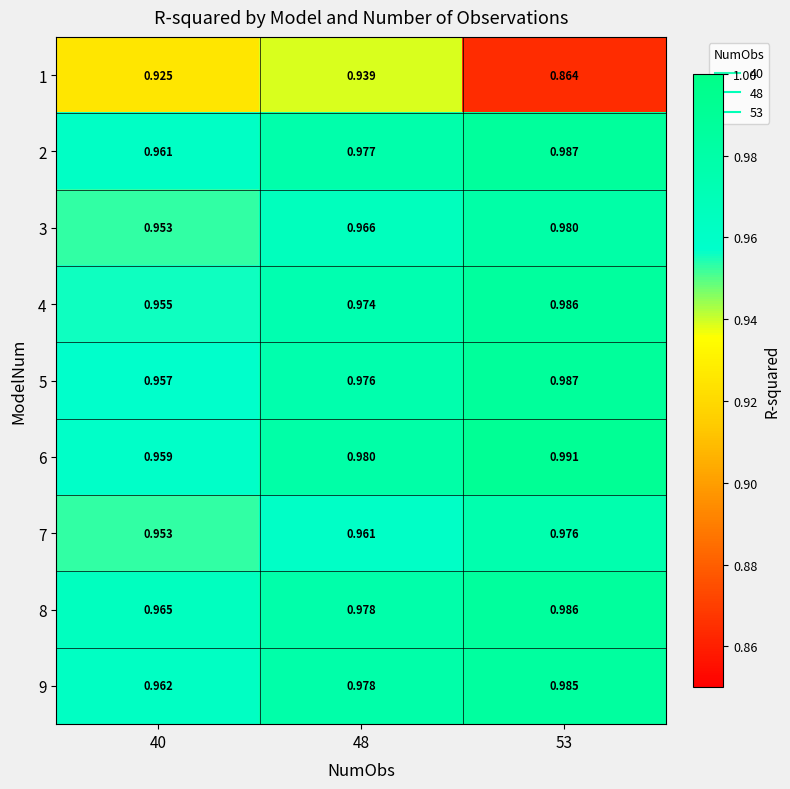

Is the value of 6 at 53 greater than the value of 4 at 53?

Yes